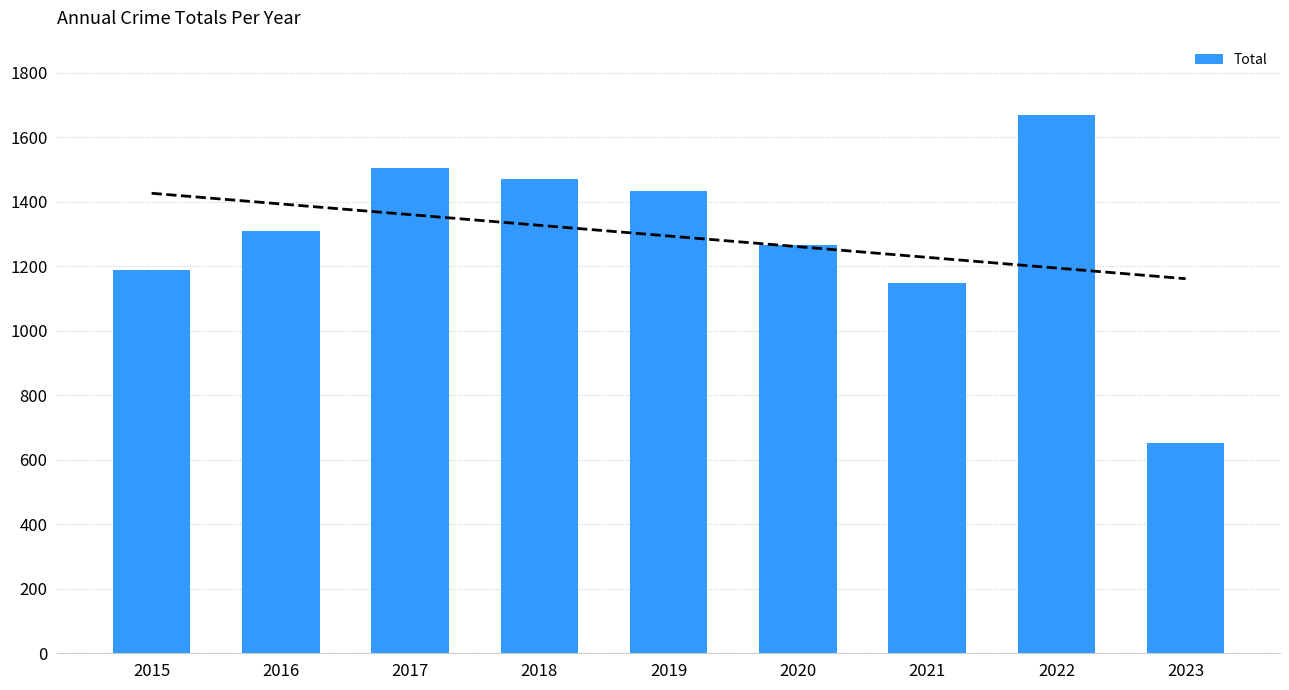

Where is the data nearest to the value 1161?

2021